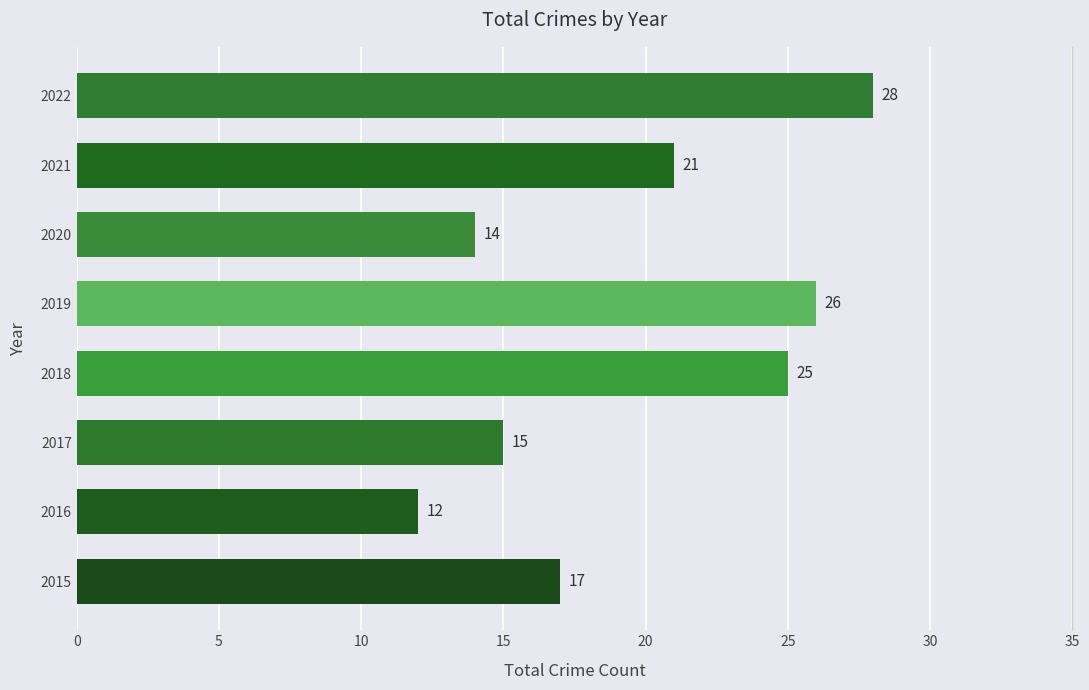

Approximately how many times larger is the value at 2020 compared to 2021?

0.7